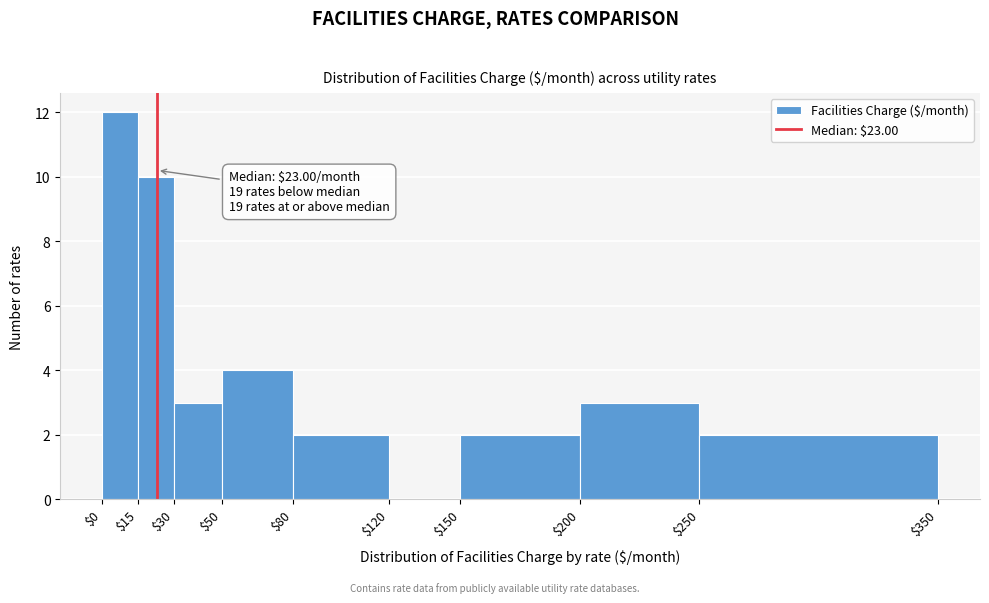

Which range on the x-axis has the tallest bar?

$0 to $15